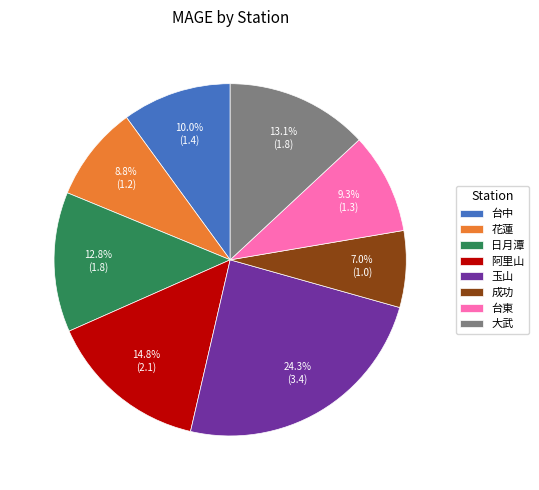

To the nearest percent, what is the combined percentage of 阿里山 and 大武?

28%